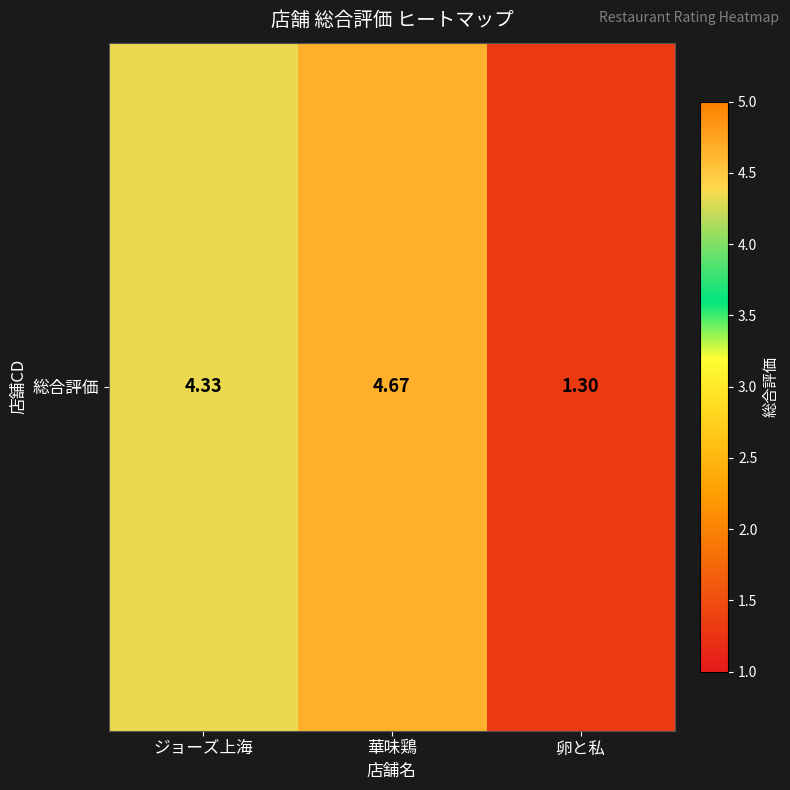

How many data points does each series have?

3